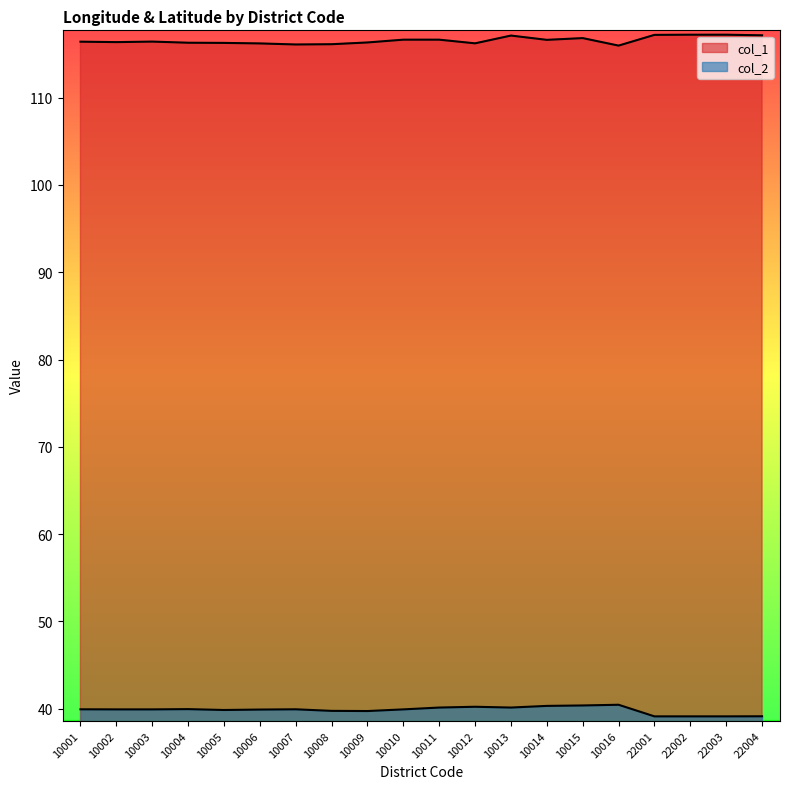

How many lines are shown in the chart?

2